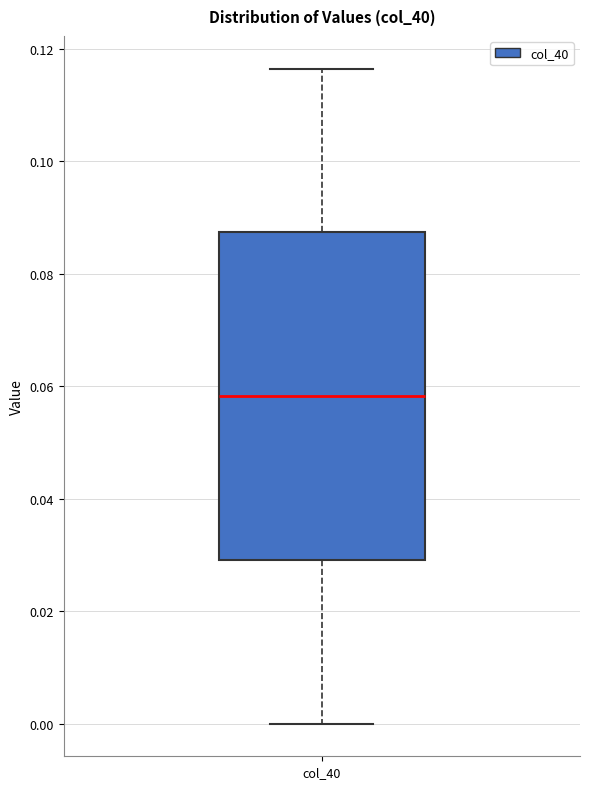

Read this box plot against the y-axis: the position of the median line, the range covered by the box, and the ends of both whiskers. The values are not printed on the chart, so give them approximately, as read against the axis.

median 0.058, box 0.030 to 0.088, whiskers 0.000 to 0.116